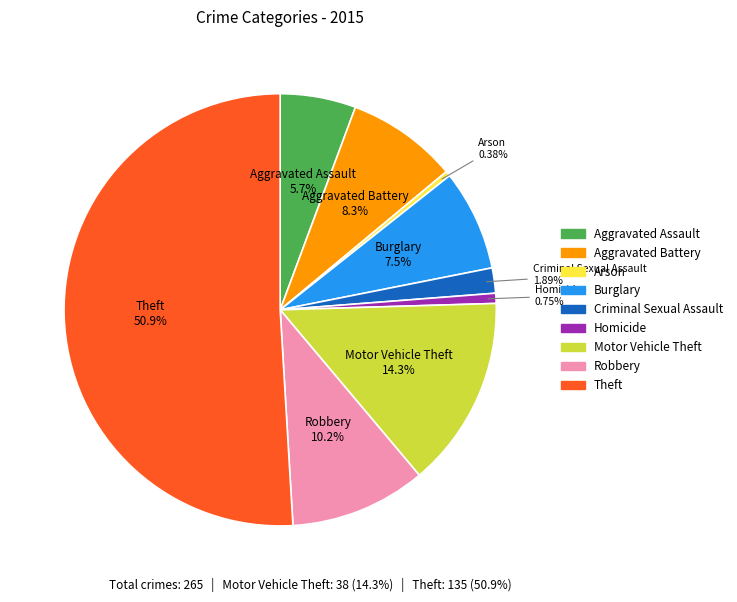

Count the number of slices in the pie.

9